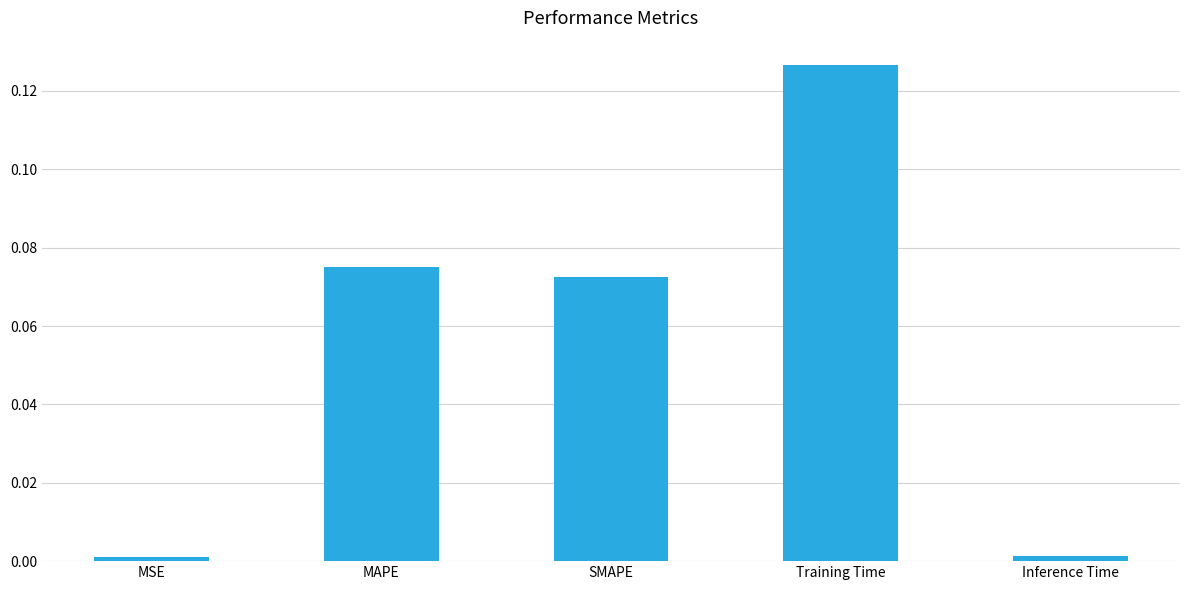

Is it true that the value at Inference Time is 0.0?

True